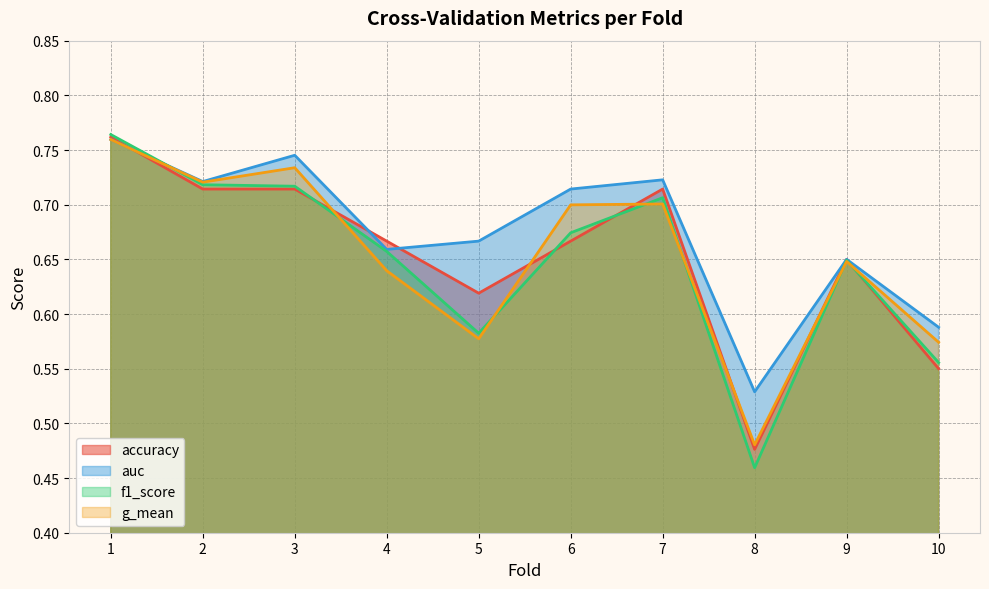

What is the difference between the second highest and minimum values in the f1_score series?

0.3